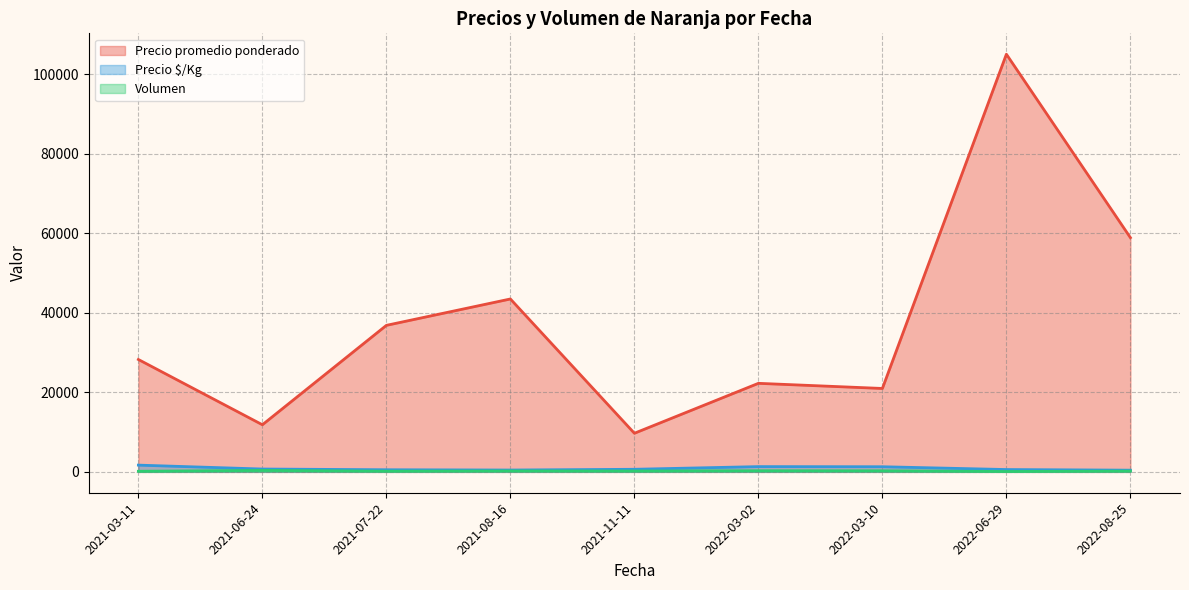

At which category does Volumen reach its first local valley?

2021-07-22